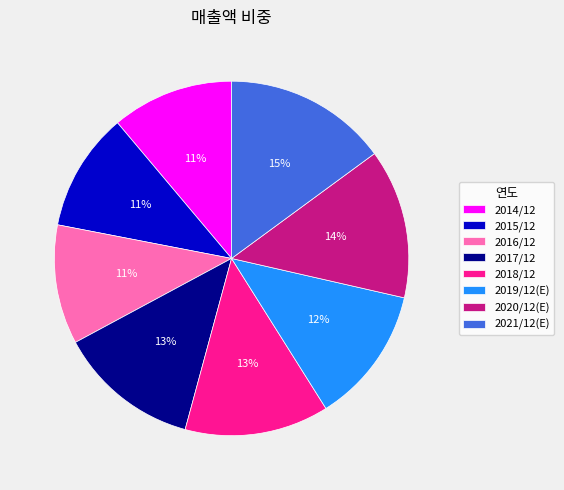

The 2020/12(E) slice represents 5% of the pie. True or false?

False